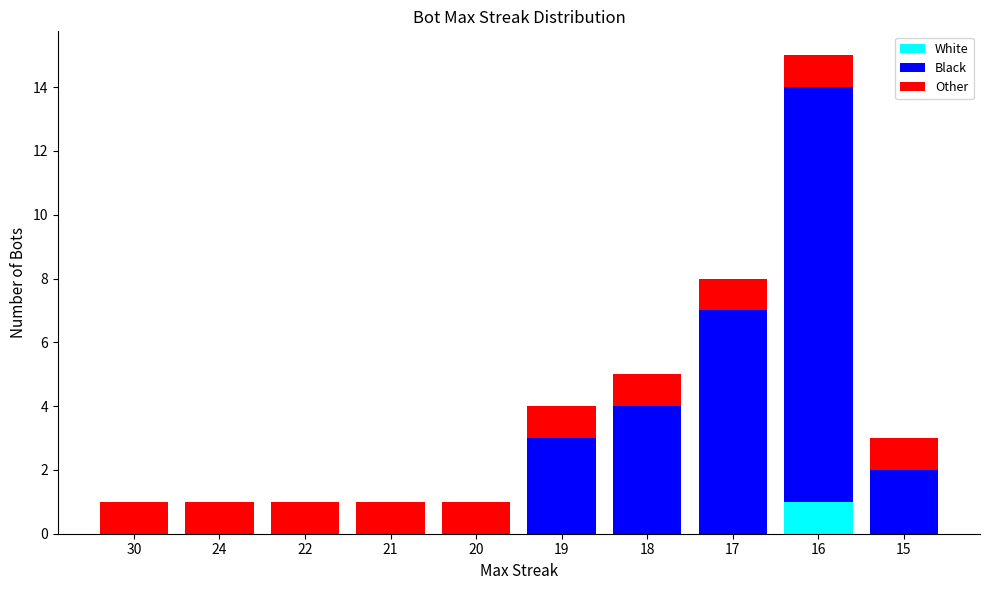

At which category is the sum across all series the highest?

16